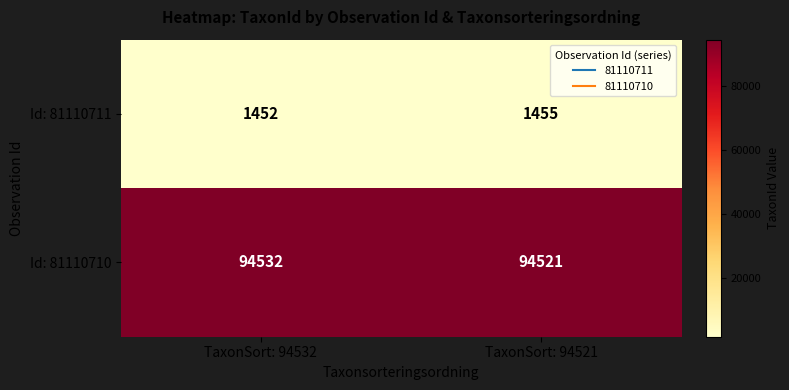

What is the minimum value shown in the chart?

1452